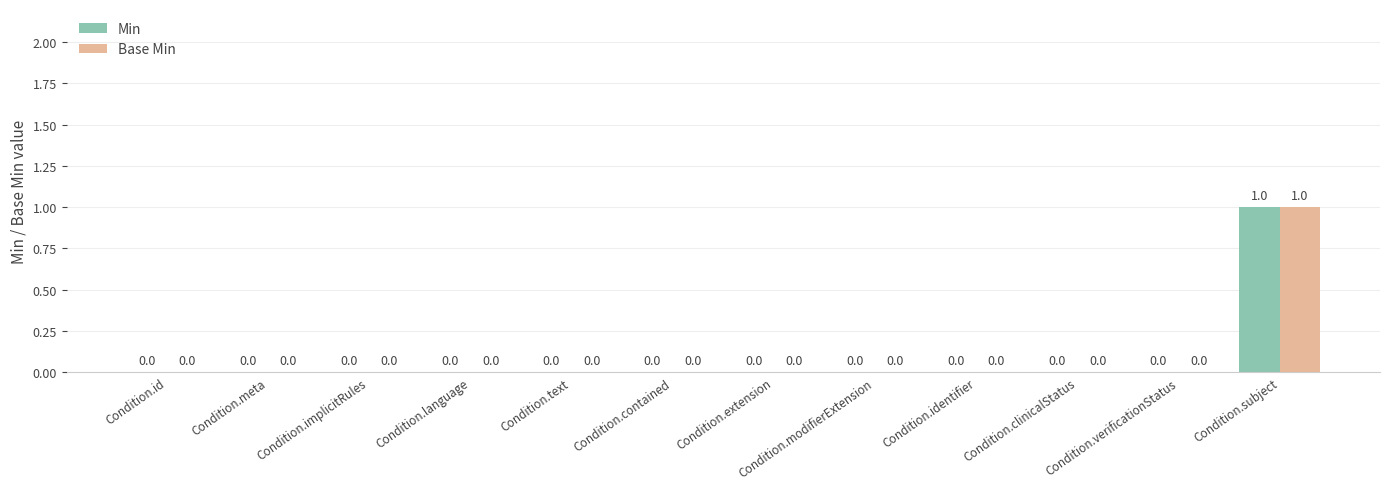

Count the number of categories in the chart.

12